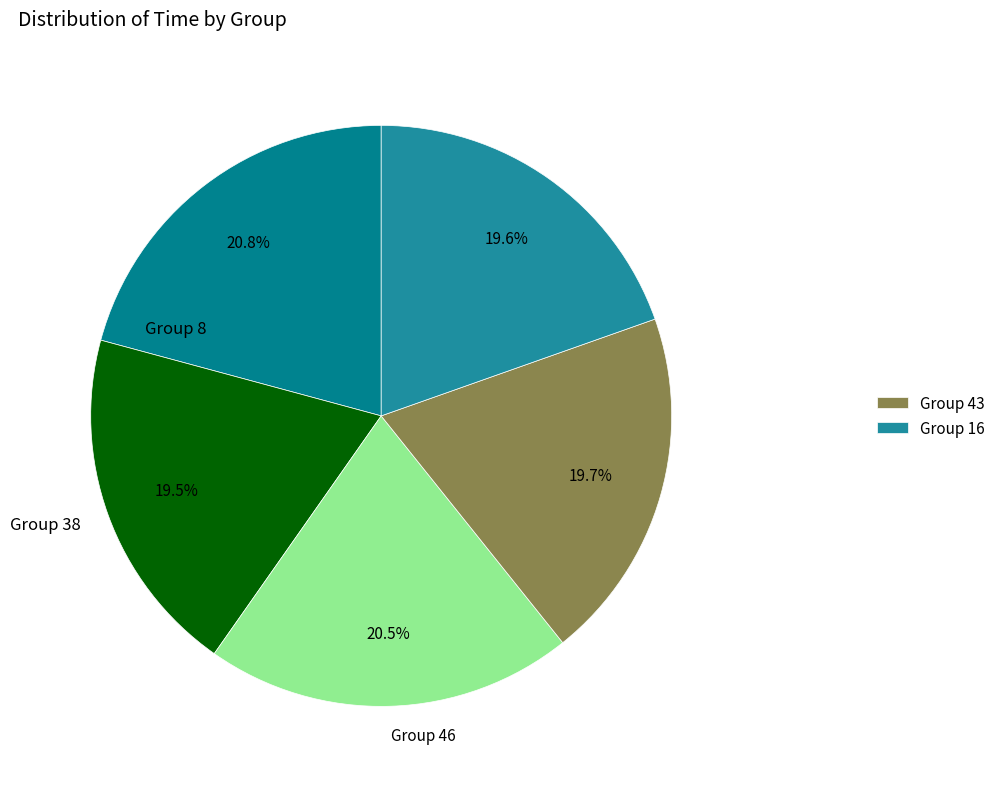

Is there any slice that represents more than half of the pie?

No